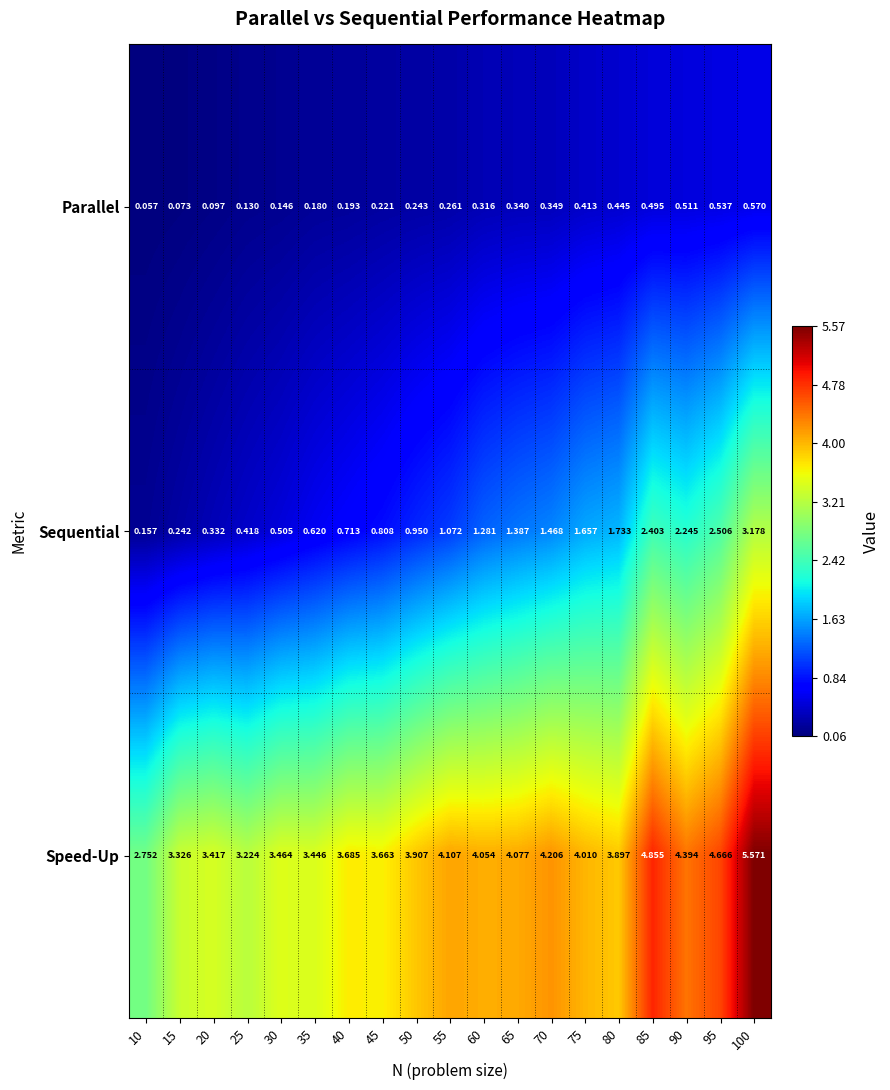

Which series has the widest spread of values?

Sequential